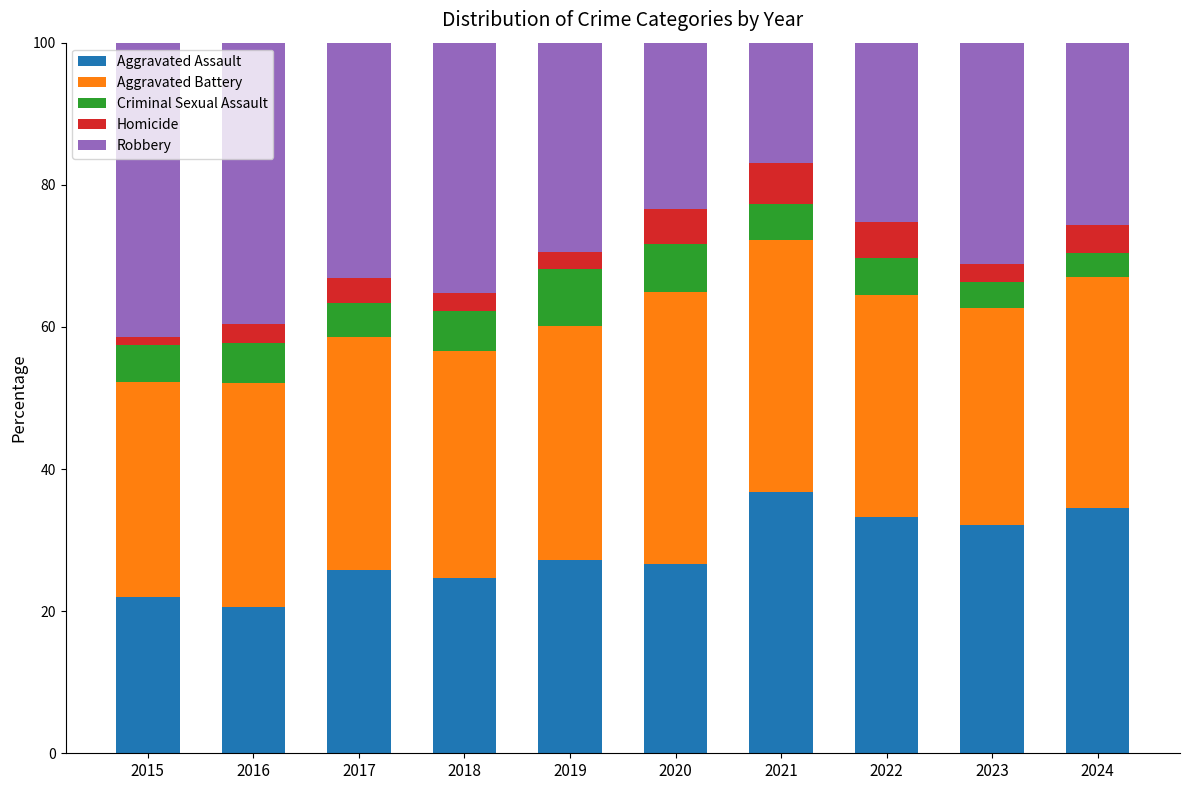

How many distinct data groups are displayed?

5